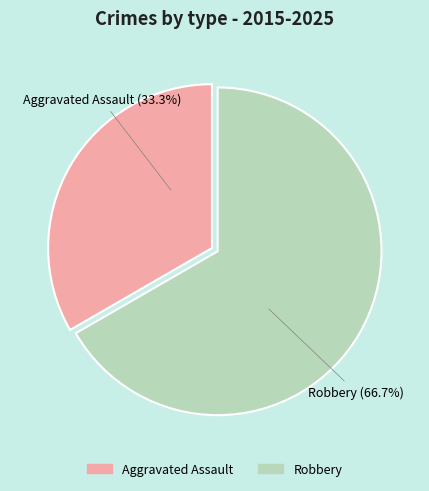

What is the largest slice in the pie chart?

Robbery